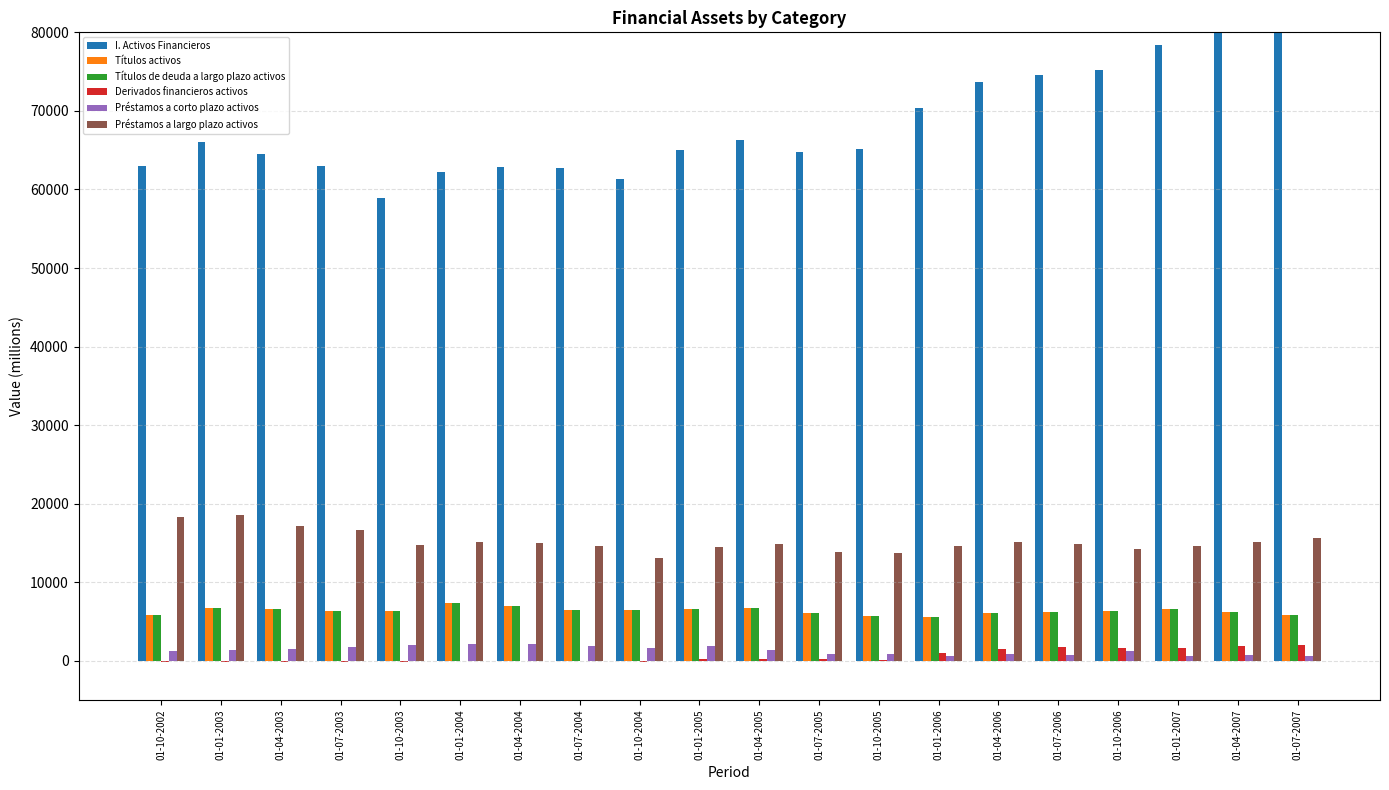

What are all the series names shown in the legend?

I. Activos Financieros, Títulos activos, Títulos de deuda a largo plazo activos, Derivados financieros activos, Préstamos a corto plazo activos, Préstamos a largo plazo activos